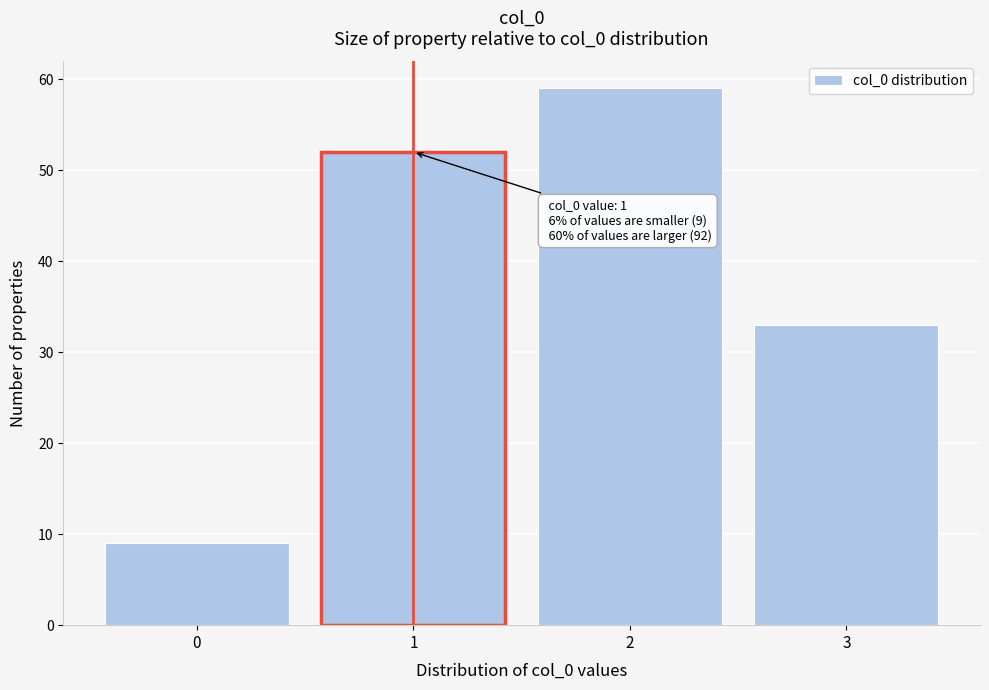

Over which range of the x-axis is the bar tallest?

1.5 to 2.5